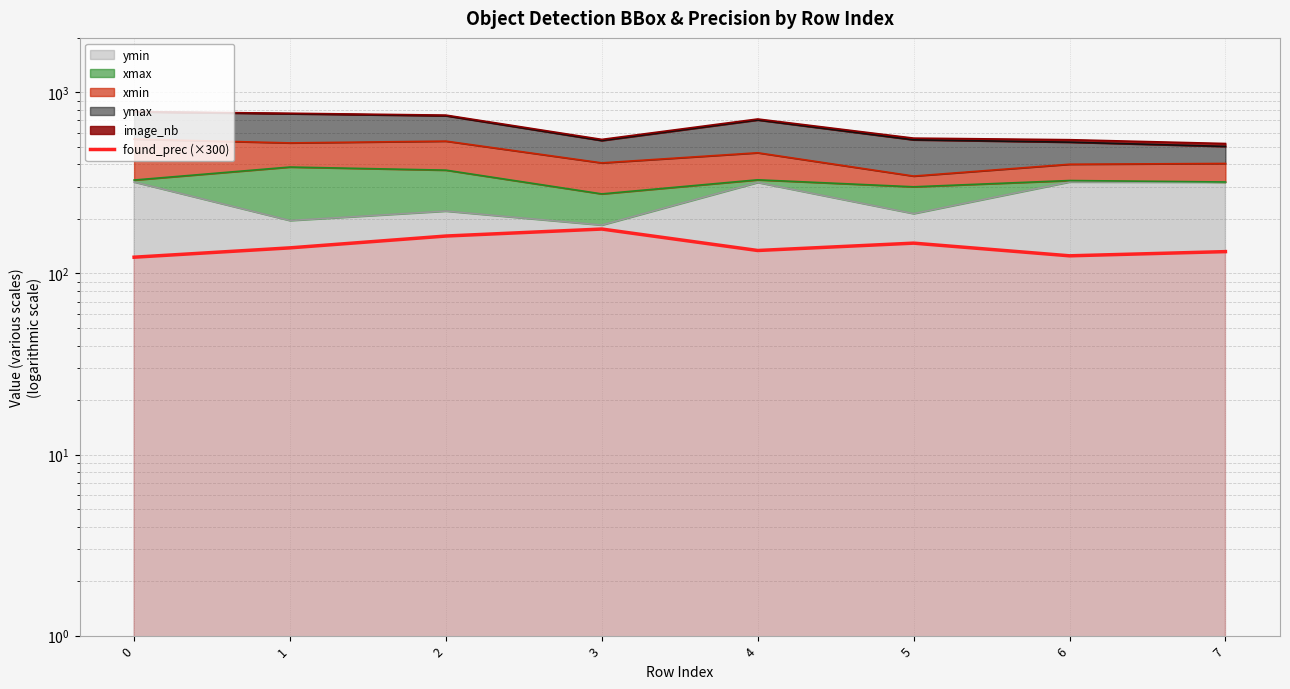

What is the smallest value displayed?

123.0